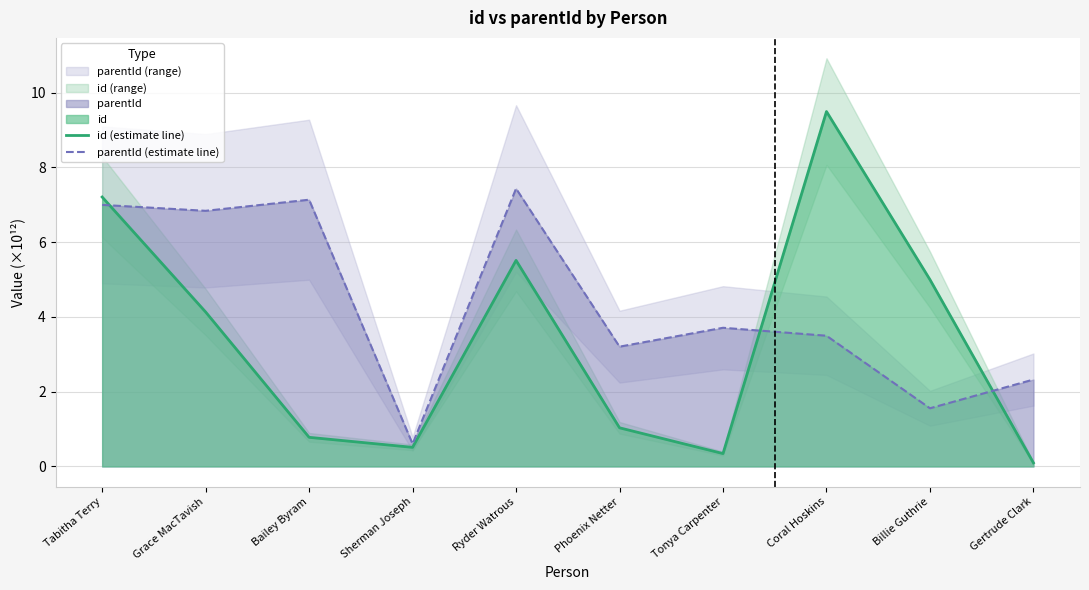

Reading left to right, extract all data points from this chart.

id (estimate line): 7.2	4.1	0.8	0.5	5.5	1.0	0.3	9.5	5.0	0.1
parentId (estimate line): 7.0	6.8	7.1	0.6	7.4	3.2	3.7	3.5	1.6	2.3